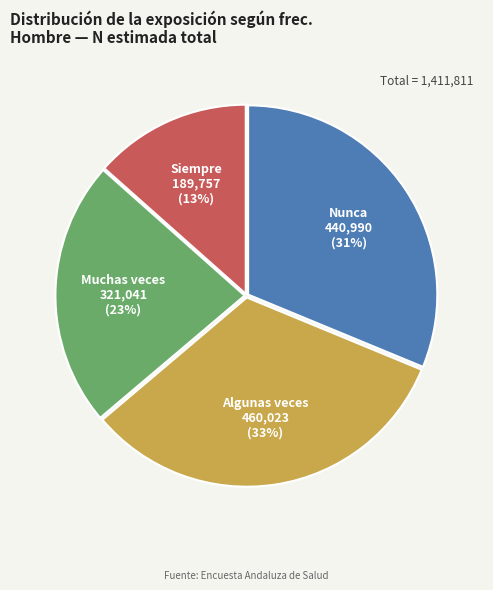

True or false: Siempre accounts for 22% of the total.

False